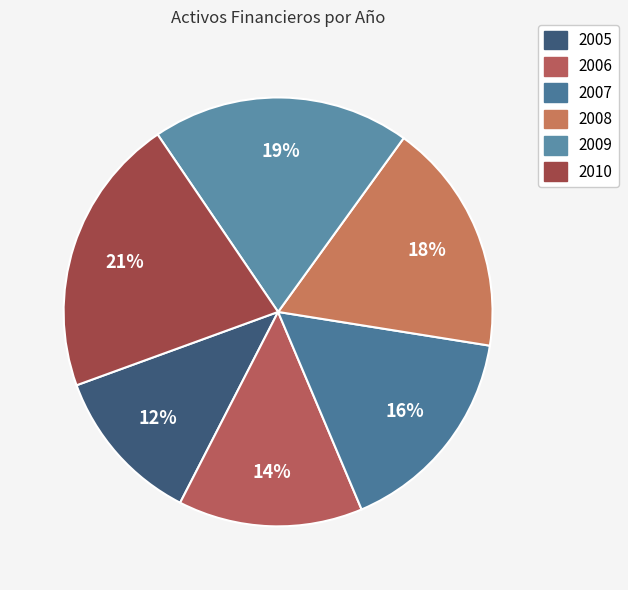

What portion of the pie excludes 2005?

88.1%